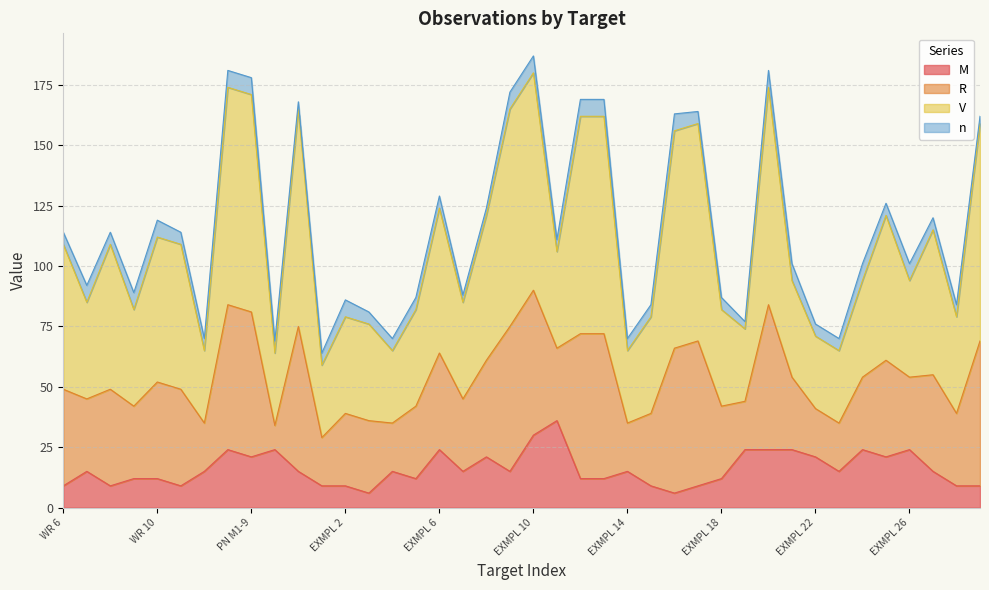

True or false: M and V intersect in this chart.

False